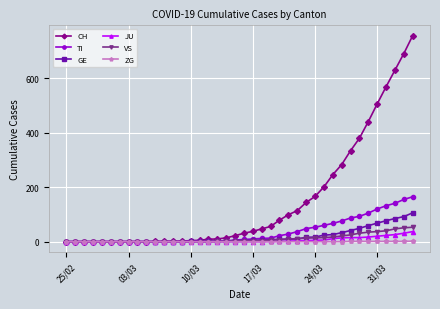

What is the highest value of the TI series?

165